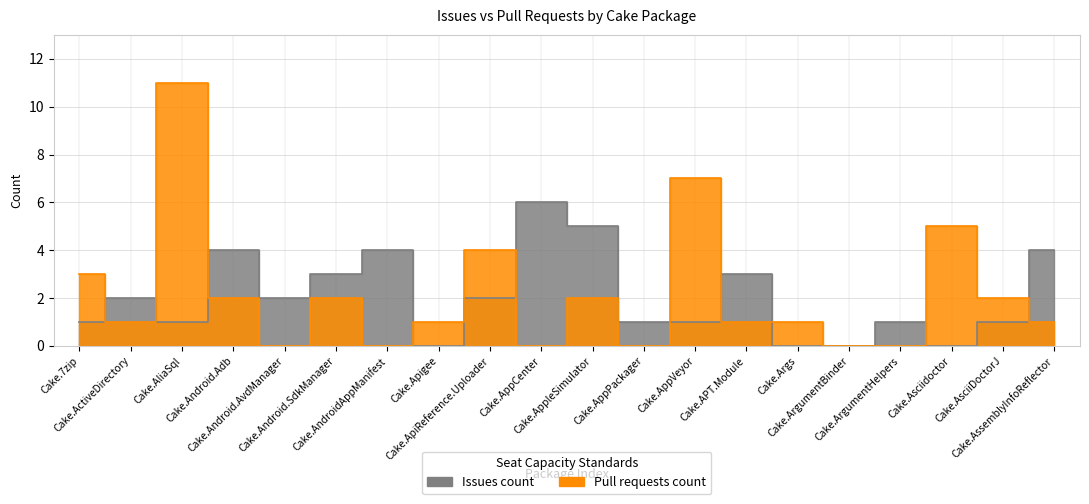

Reading left to right, transcribe all the data shown in this chart.

Issues count: 1	2	1	4	2	3	4	0	2	6	5	1	1	3	0	0	1	0	1	4
Pull requests count: 3	1	11	2	0	2	0	1	4	0	2	0	7	1	1	0	0	5	2	1